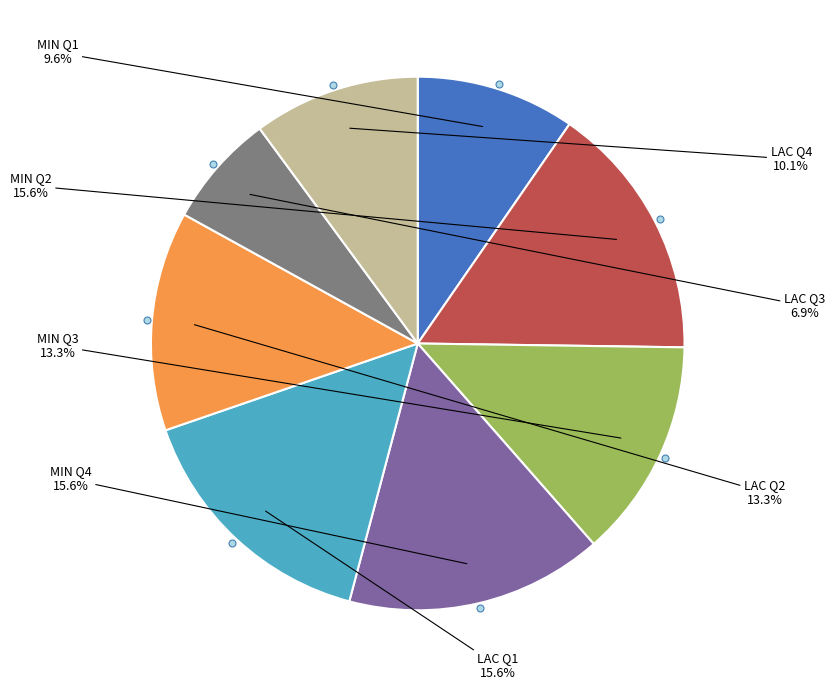

Does any single category account for the majority?

No